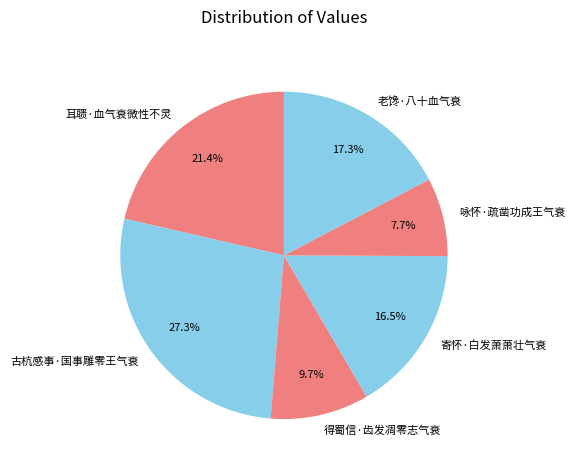

What percentage is the 咏怀·疏凿功成王气衰 slice, to the nearest percent?

8%